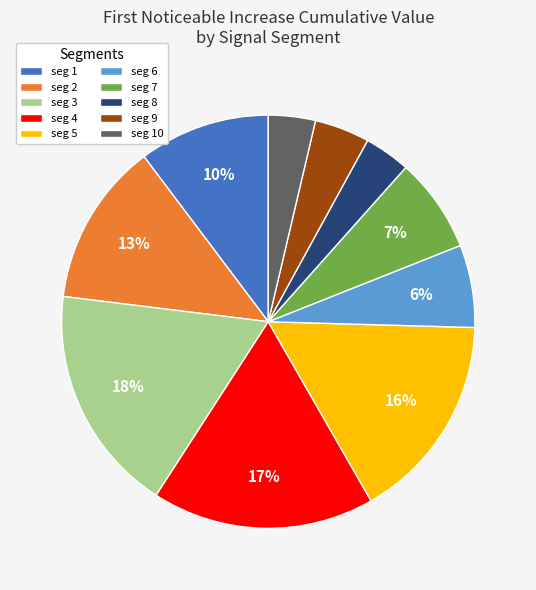

What percentage is the seg 5 slice, to the nearest percent?

16%